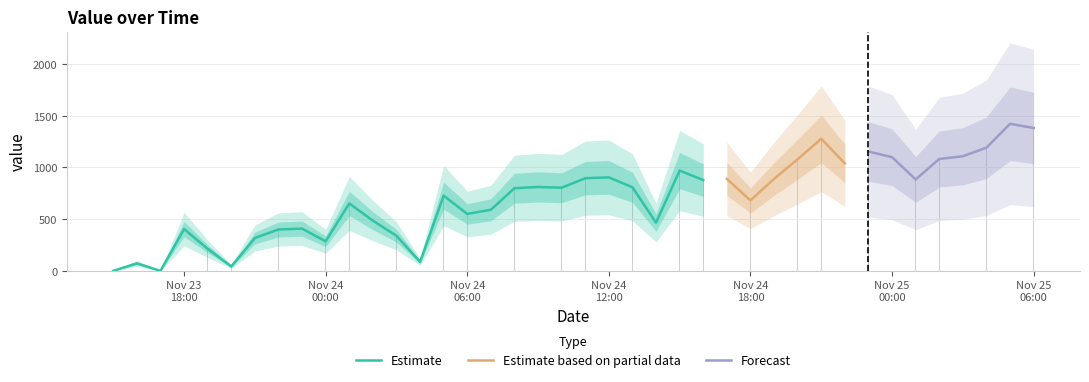

What is the ratio of the value at 2014-11-23 23:00 to the value at 2014-11-24 19:00?

0.5